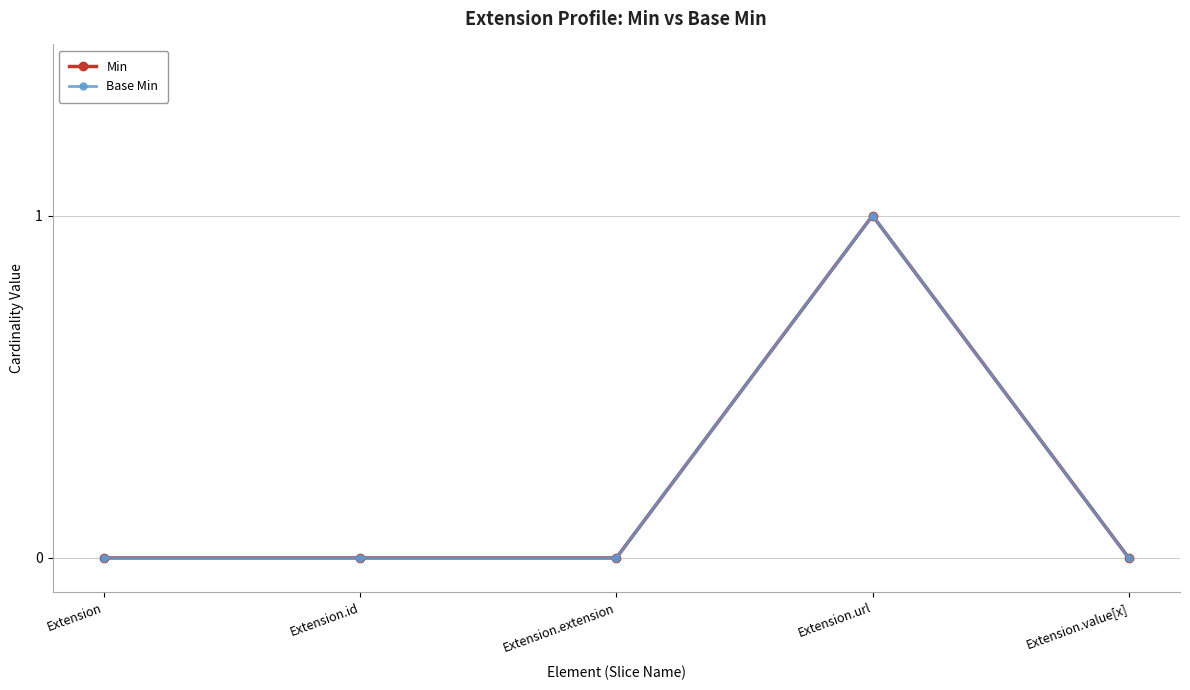

What is the total value across all series at Extension.url?

2